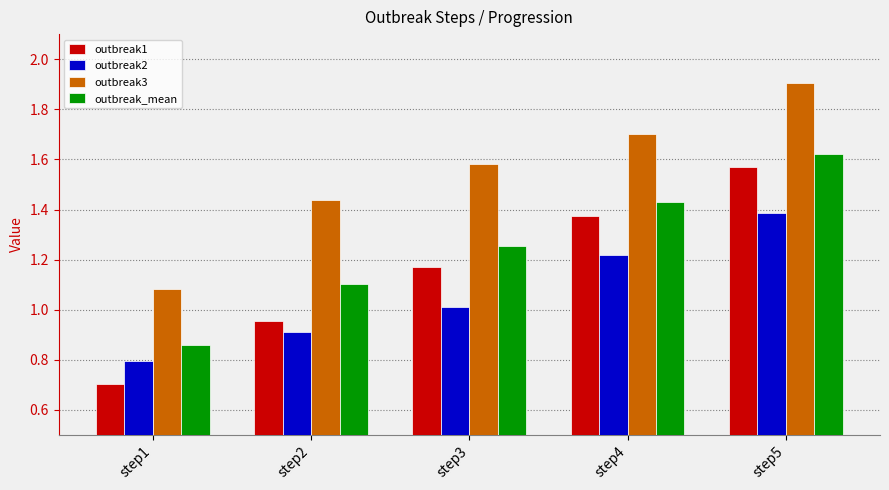

How many data points in outbreak_mean are above 1?

4